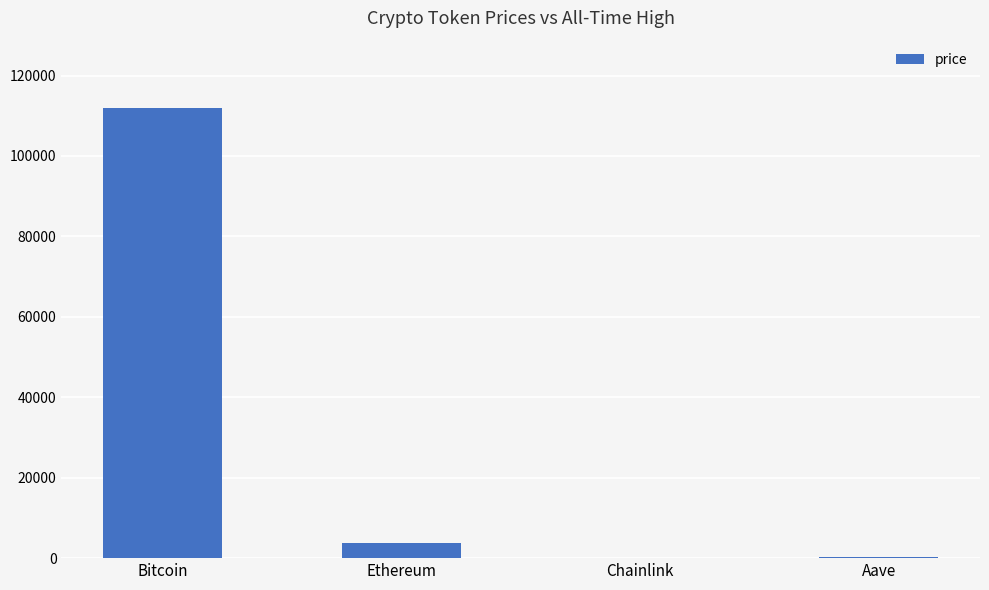

What is the sum of the values at Ethereum and Bitcoin?

115722.9